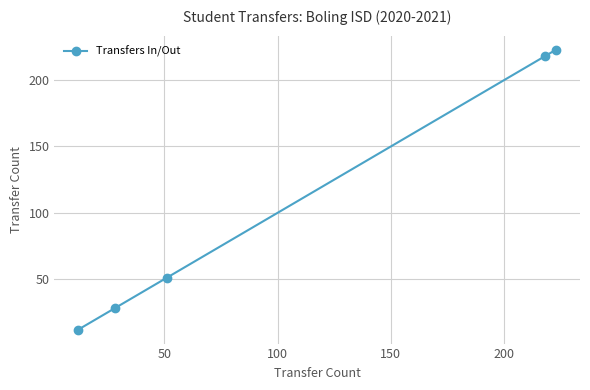

Reading left to right, list all the values displayed in this chart.

12	28	51	218	223